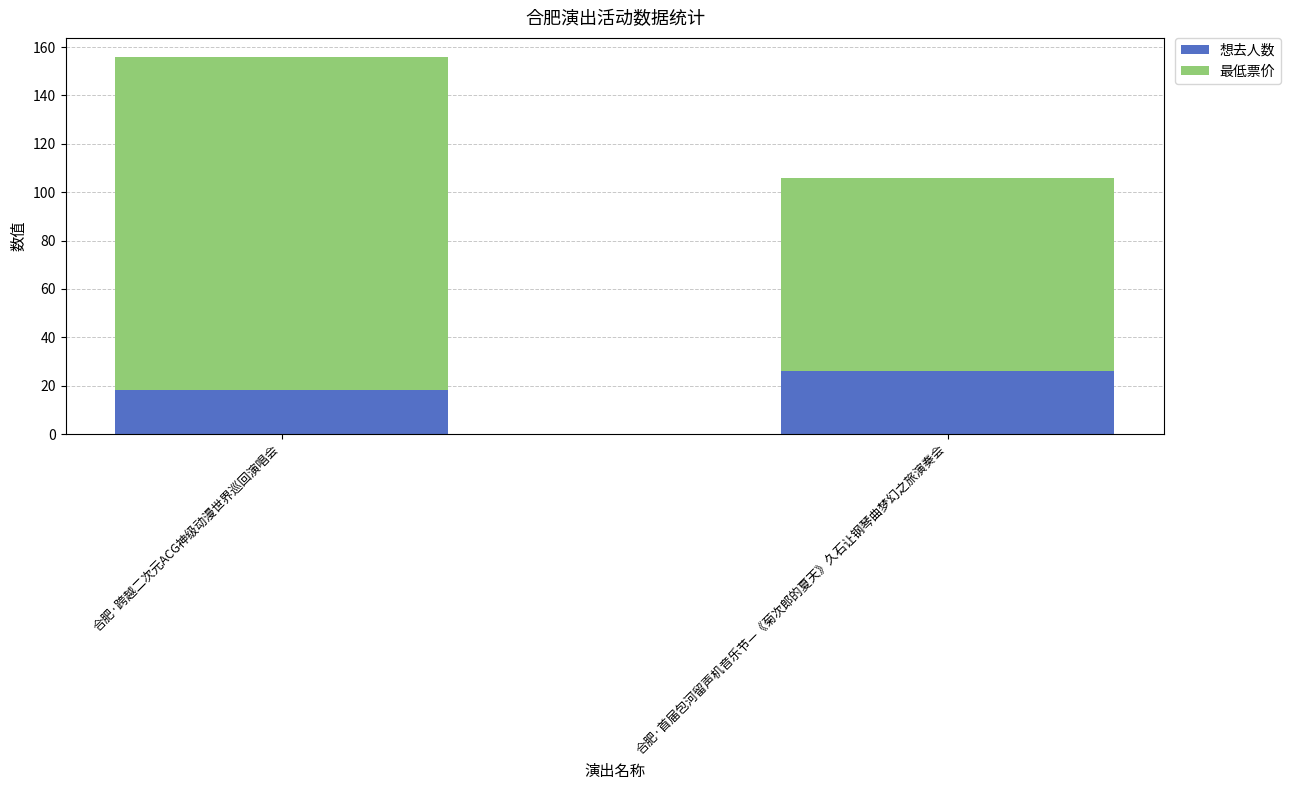

What is the lowest value of the 想去人数 series?

18